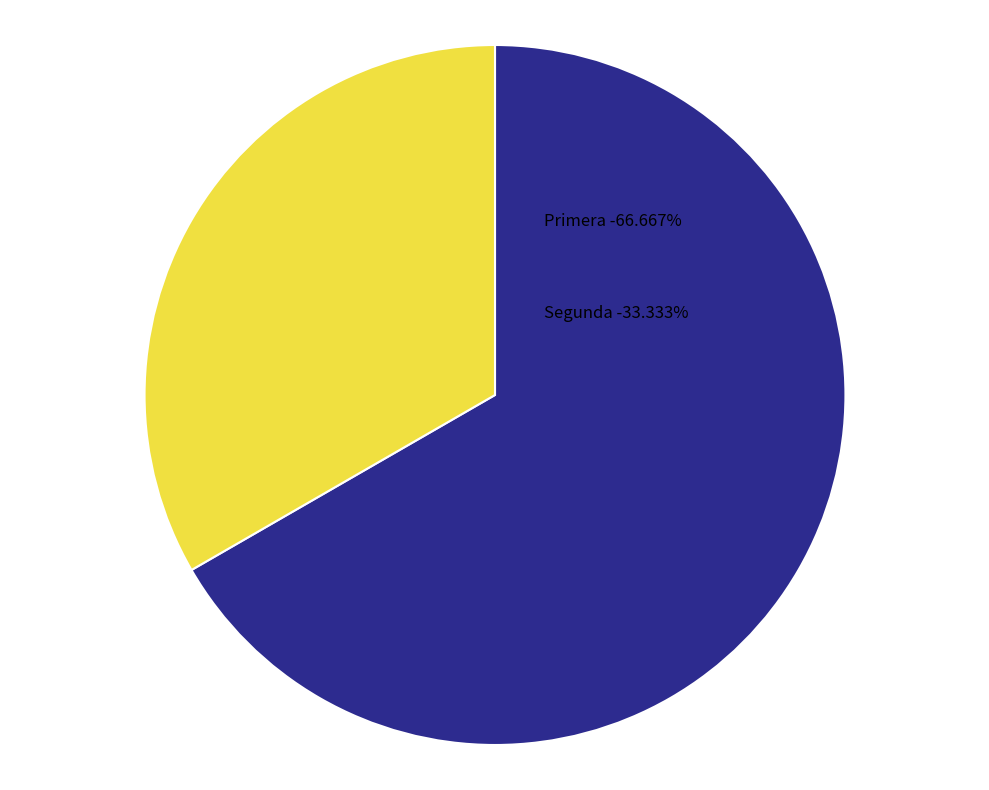

Is the sum of Segunda and Primera greater than half?

Yes